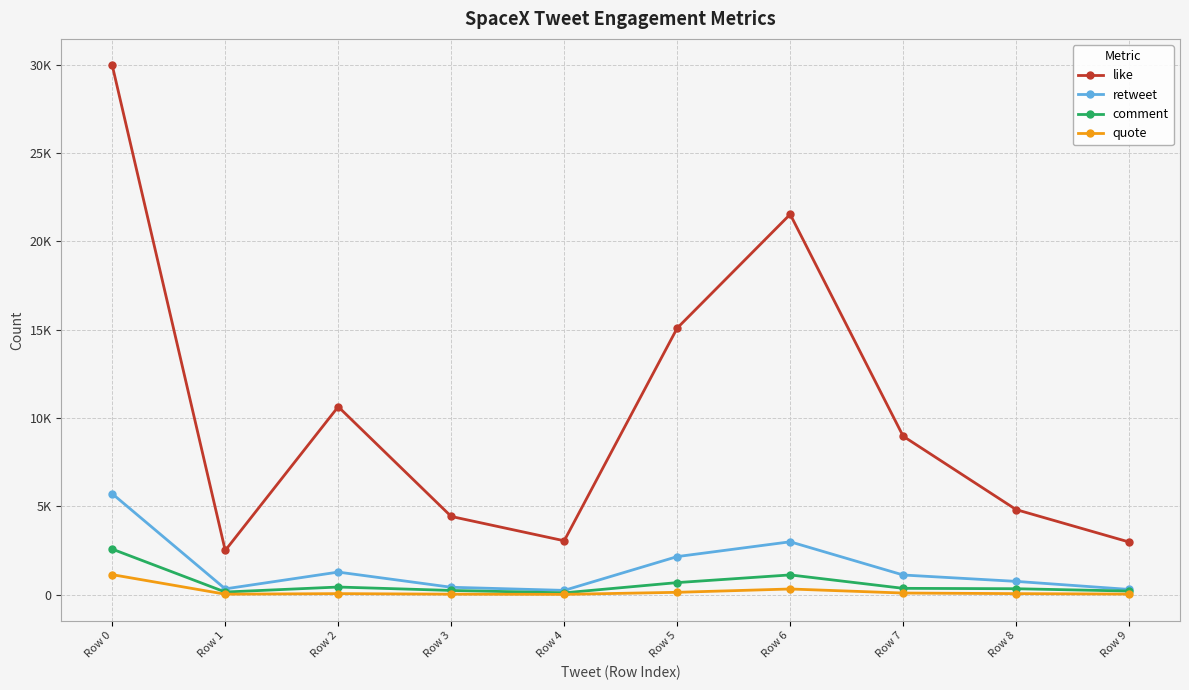

What is the difference between the retweet values at Row 8 and Row 3?

333